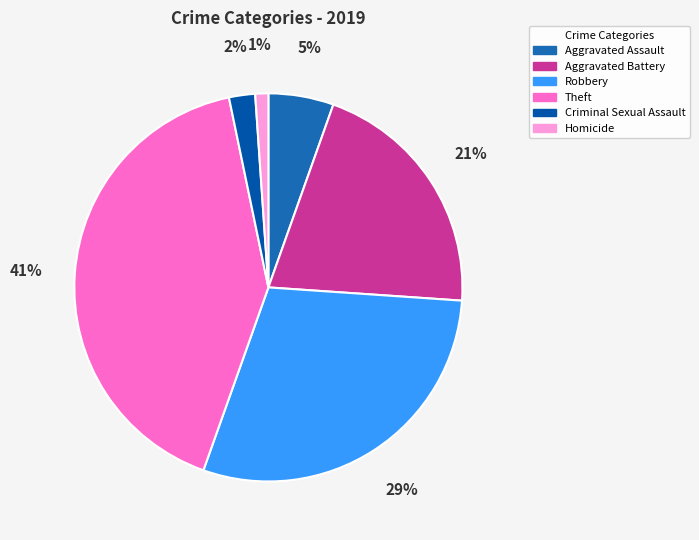

The Theft slice represents 29% of the pie. True or false?

False